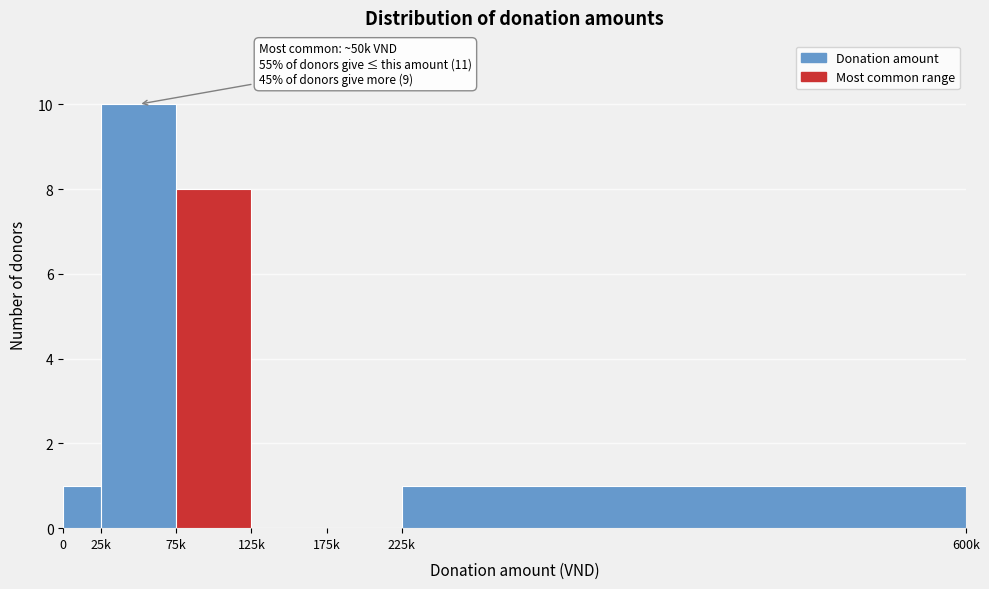

Reading left to right, extract all data points from this chart.

0=1	25k=10	75k=8	125k=0	175k=0	225k=1